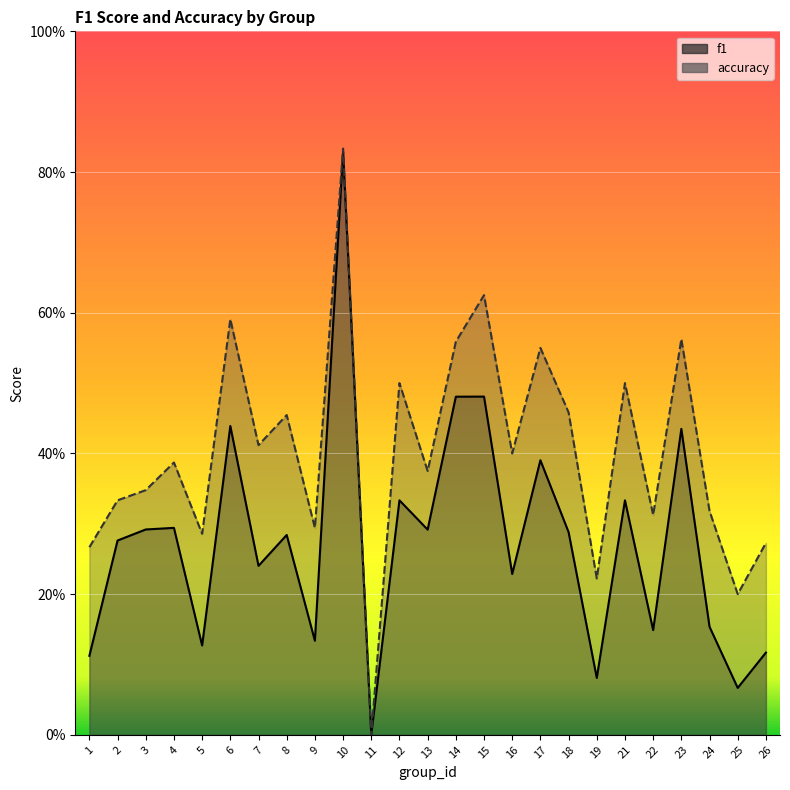

Does the chart display data point markers on the line(s)?

No